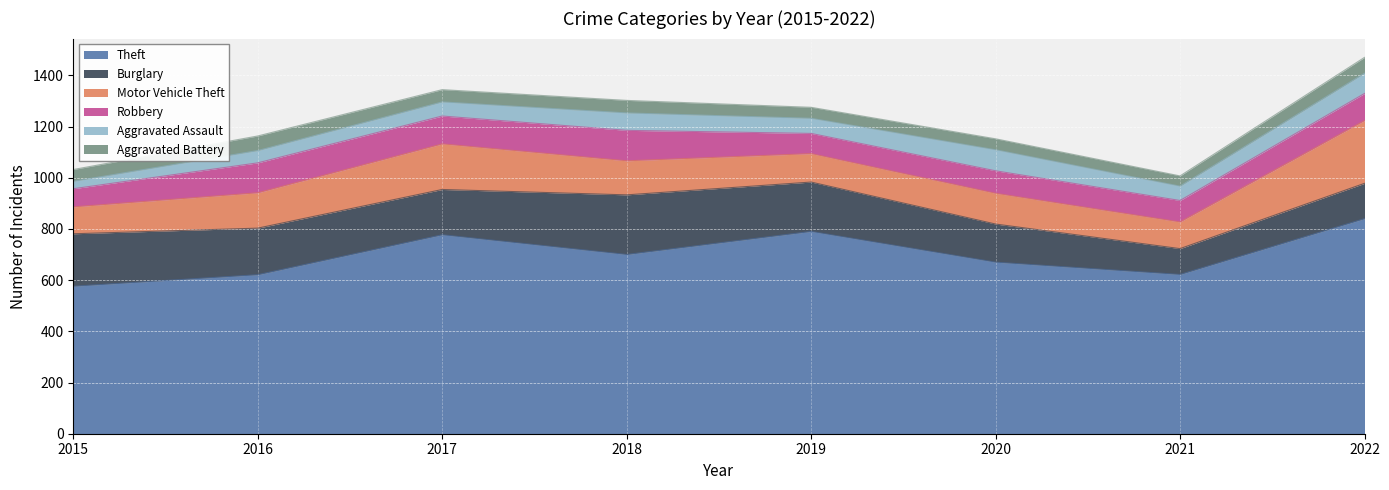

Rank the series at 2018 from lowest to highest value.

Aggravated Battery, Aggravated Assault, Robbery, Motor Vehicle Theft, Burglary, Theft